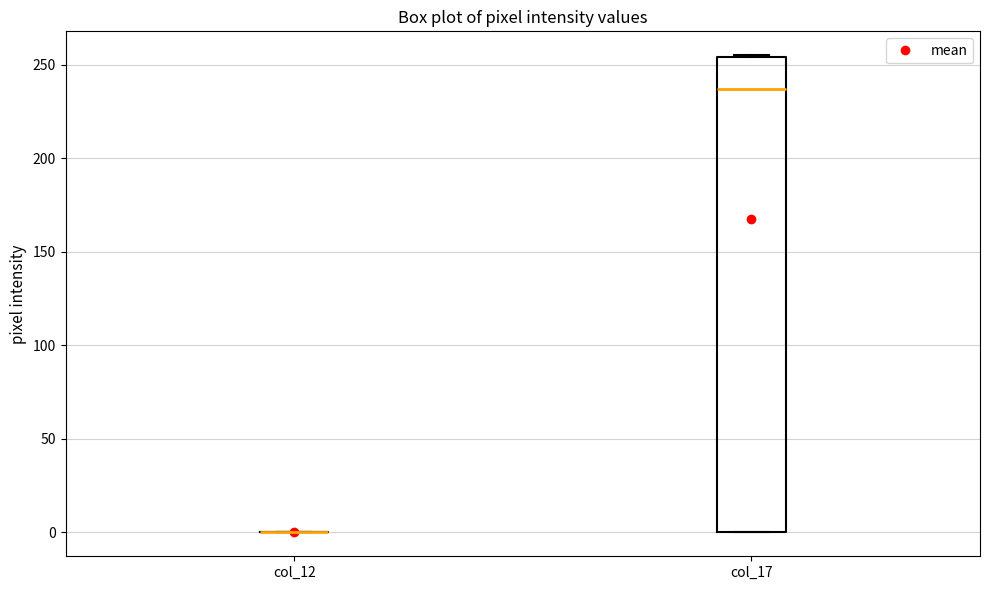

Which box is the tallest, from its lower edge to its upper edge?

col_17